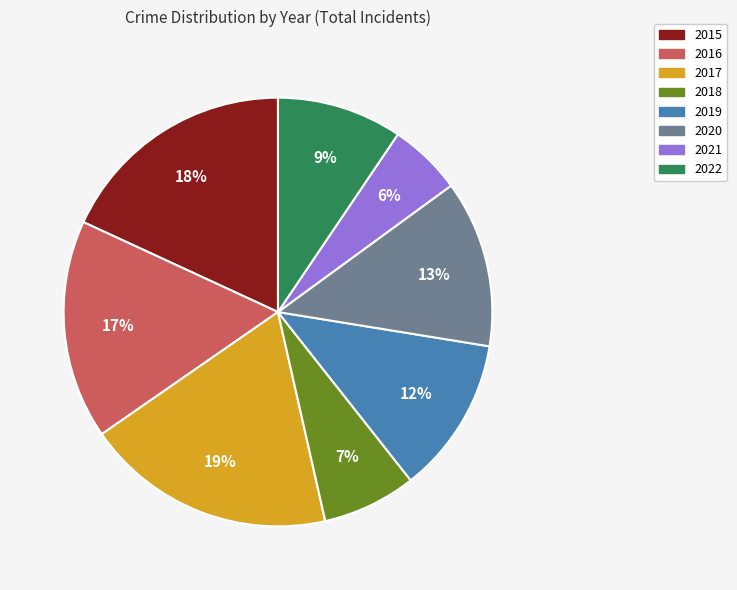

To the nearest percent, what is the difference between the largest and smallest slice percentages?

13%